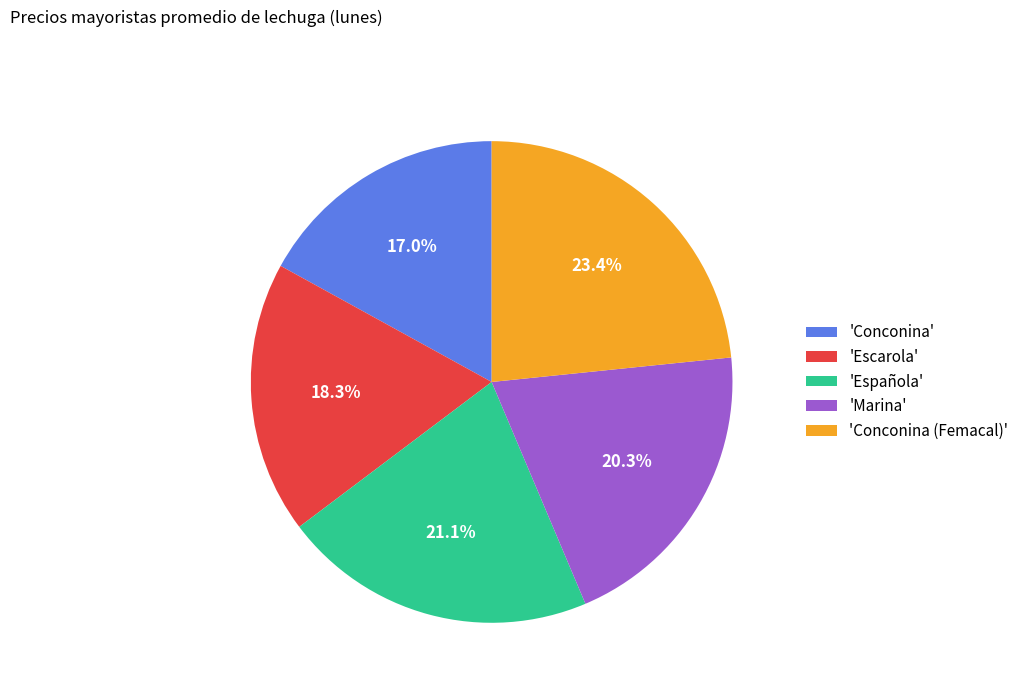

Which category has the biggest portion of the pie?

'Conconina (Femacal)'